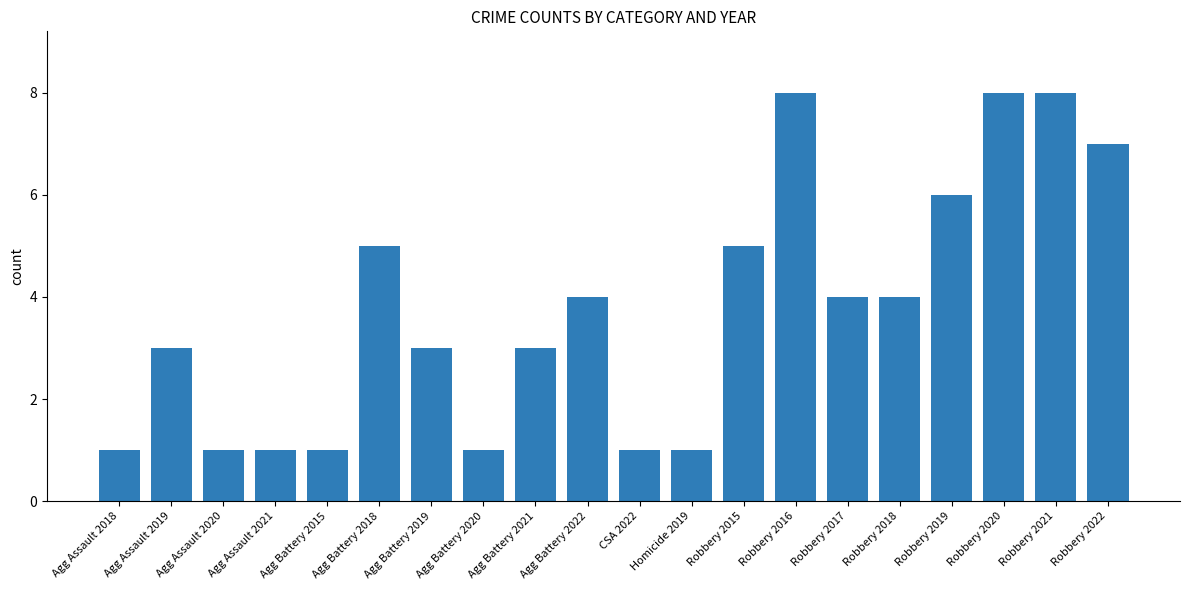

What is the maximum value shown in the chart?

8